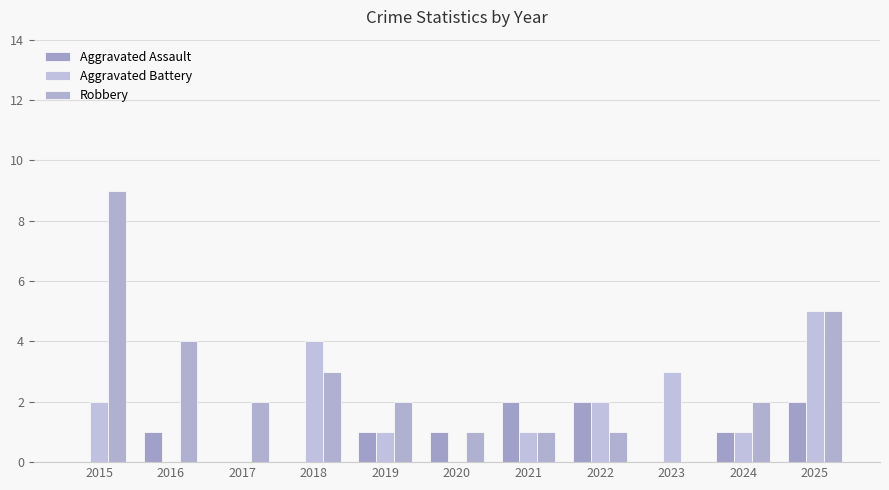

Rank the series at 2025 from highest to lowest value.

Aggravated Battery, Robbery, Aggravated Assault